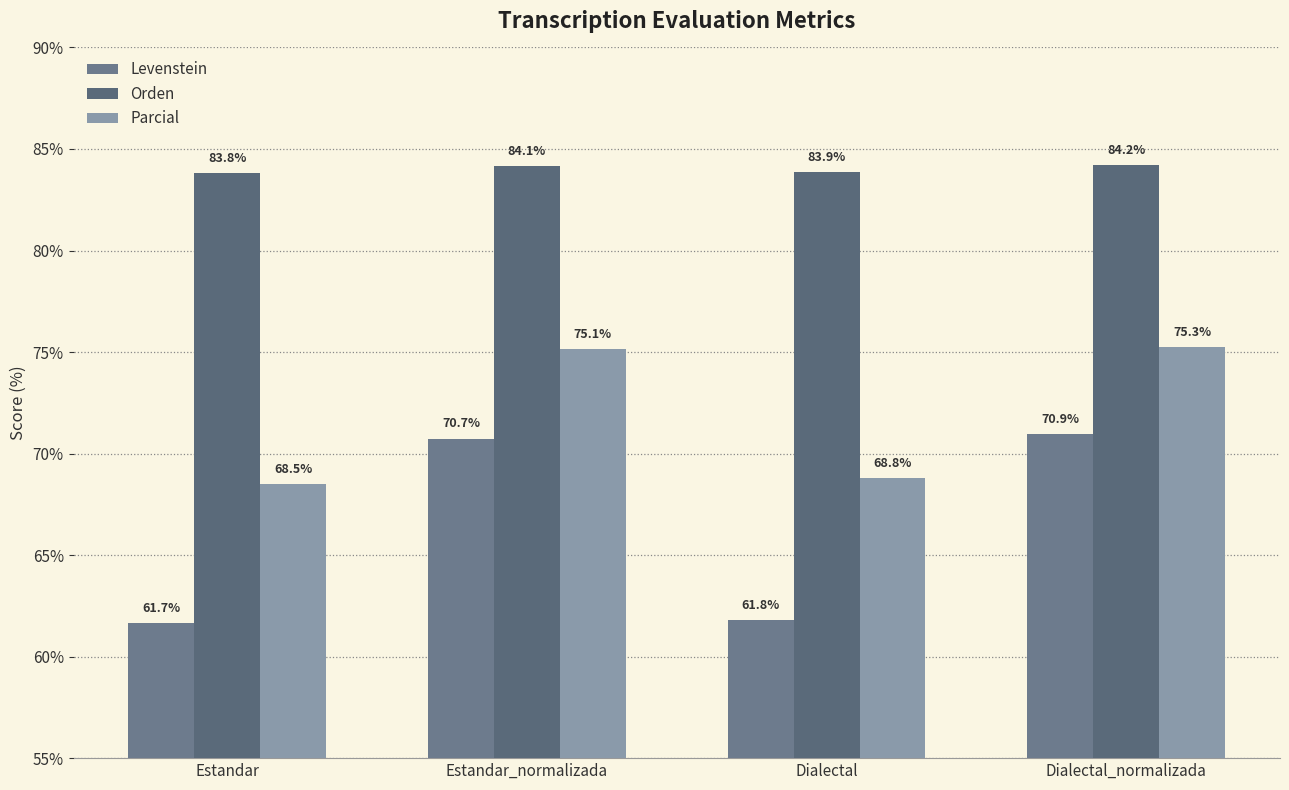

Is it true that Levenstein equals 61.7 at Estandar?

True